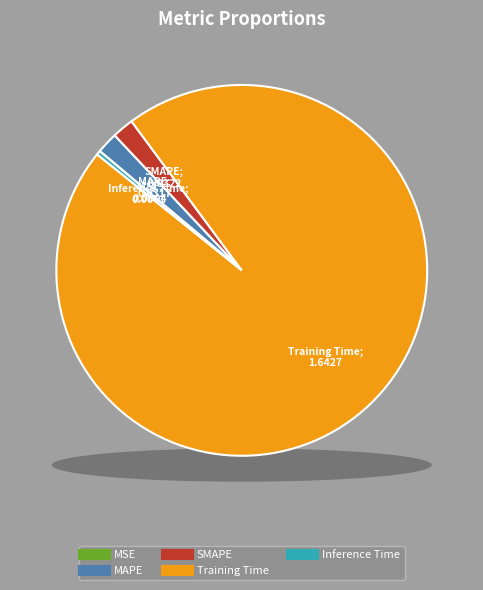

To the nearest percent, what is the difference between the Inference Time and SMAPE slice percentages?

2%